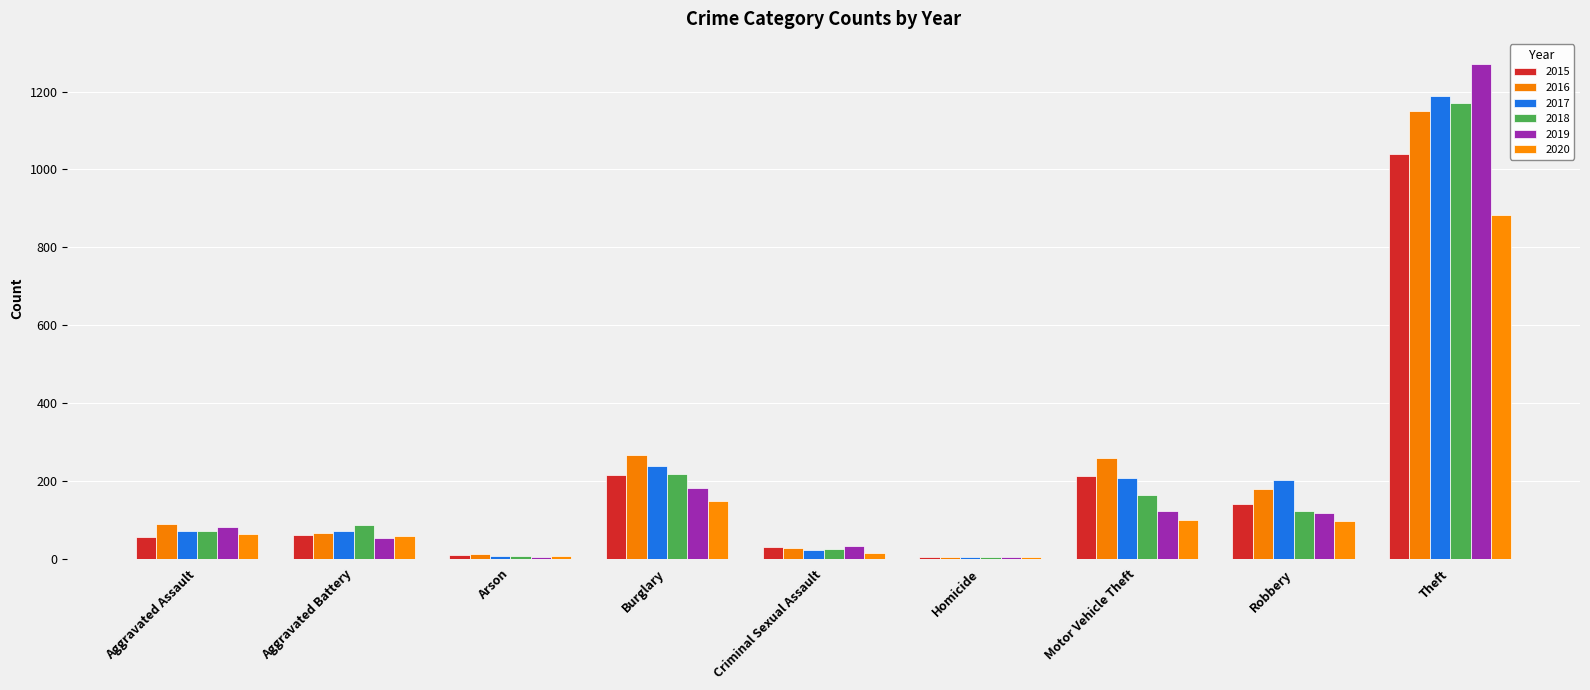

What is the minimum value shown in the chart?

4